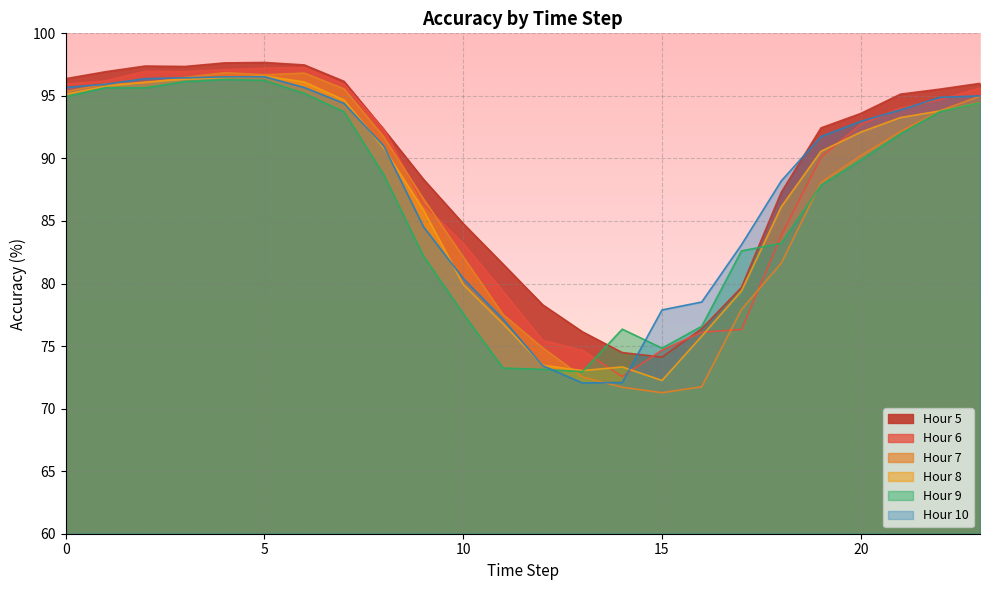

What is the total value across all series at 11?

465.6